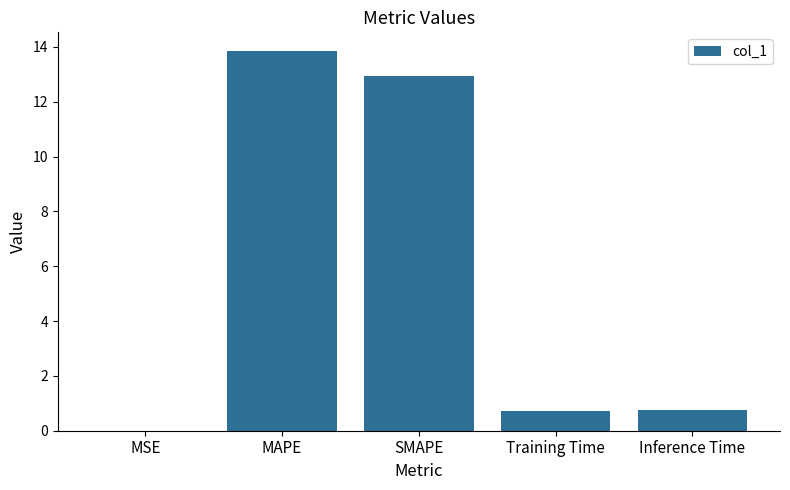

What value does the data have at Inference Time?

0.8